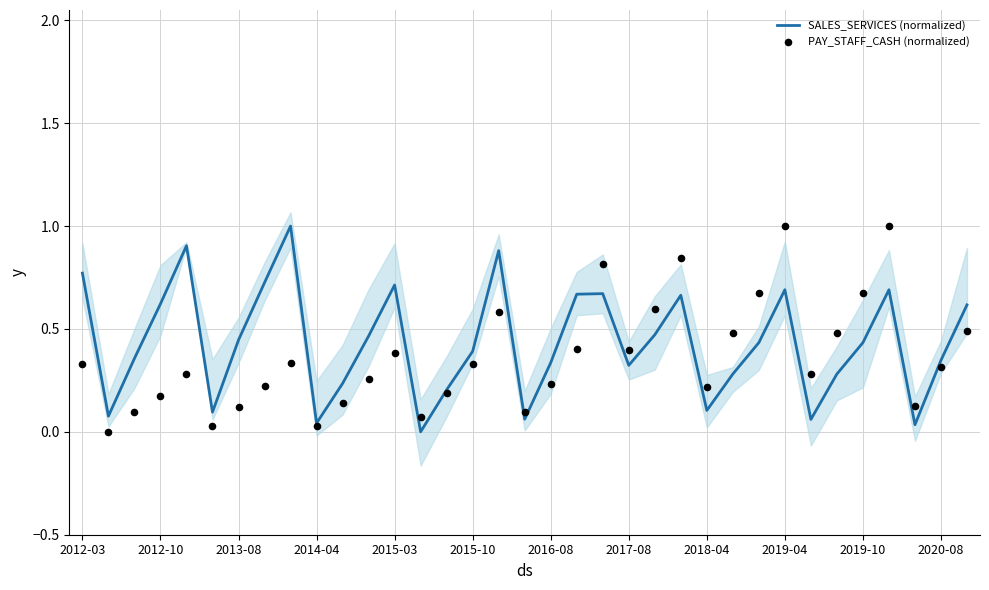

What is the total value across all series at 29?

0.8